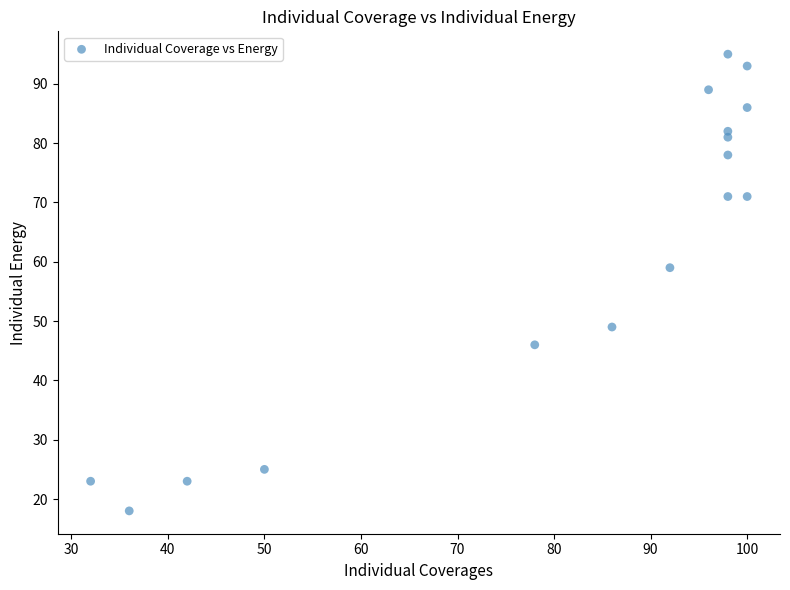

What Y value in the scatter plot is closest to 56?

59